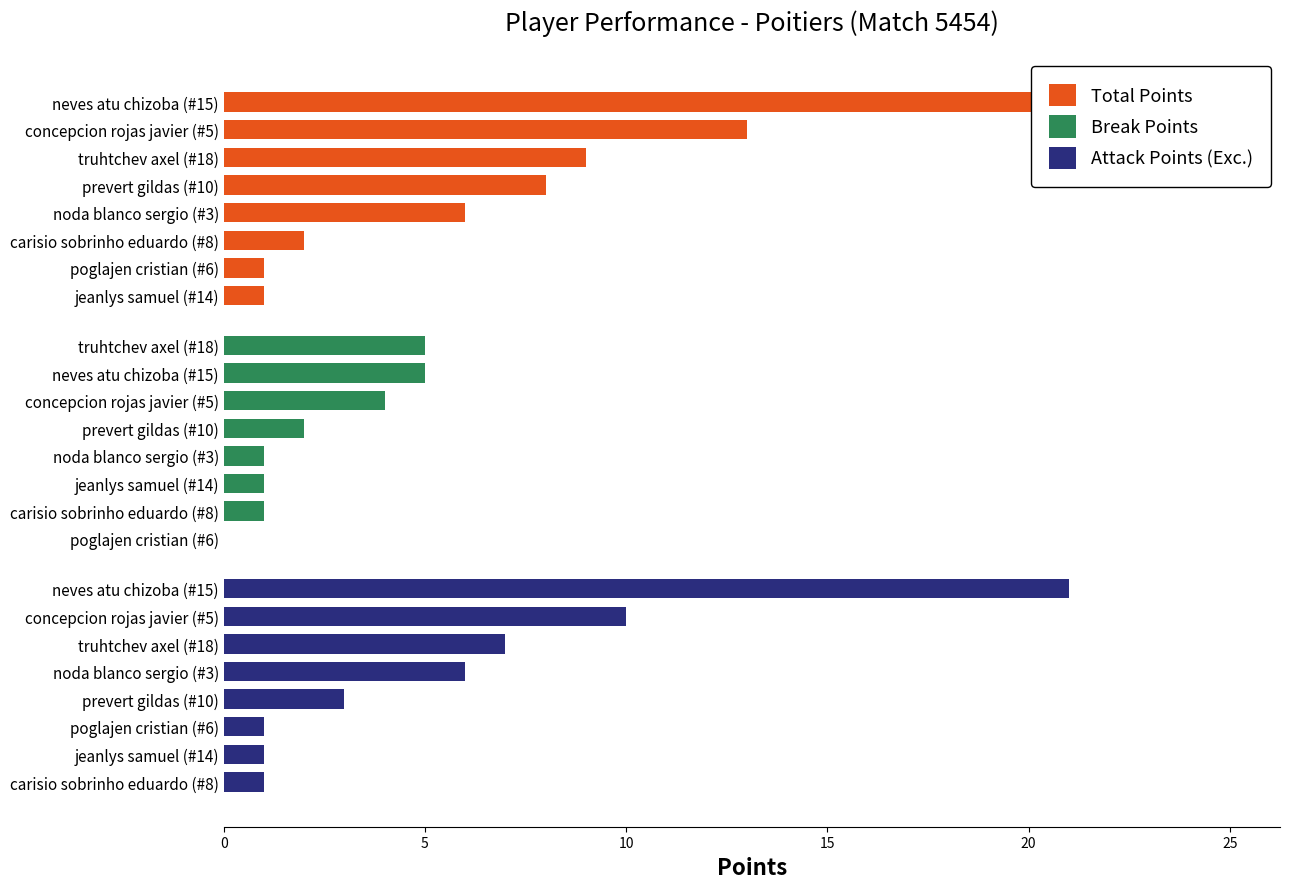

Where is Attack Points (Exc.) nearest to the value 11?

concepcion rojas javier (#5)